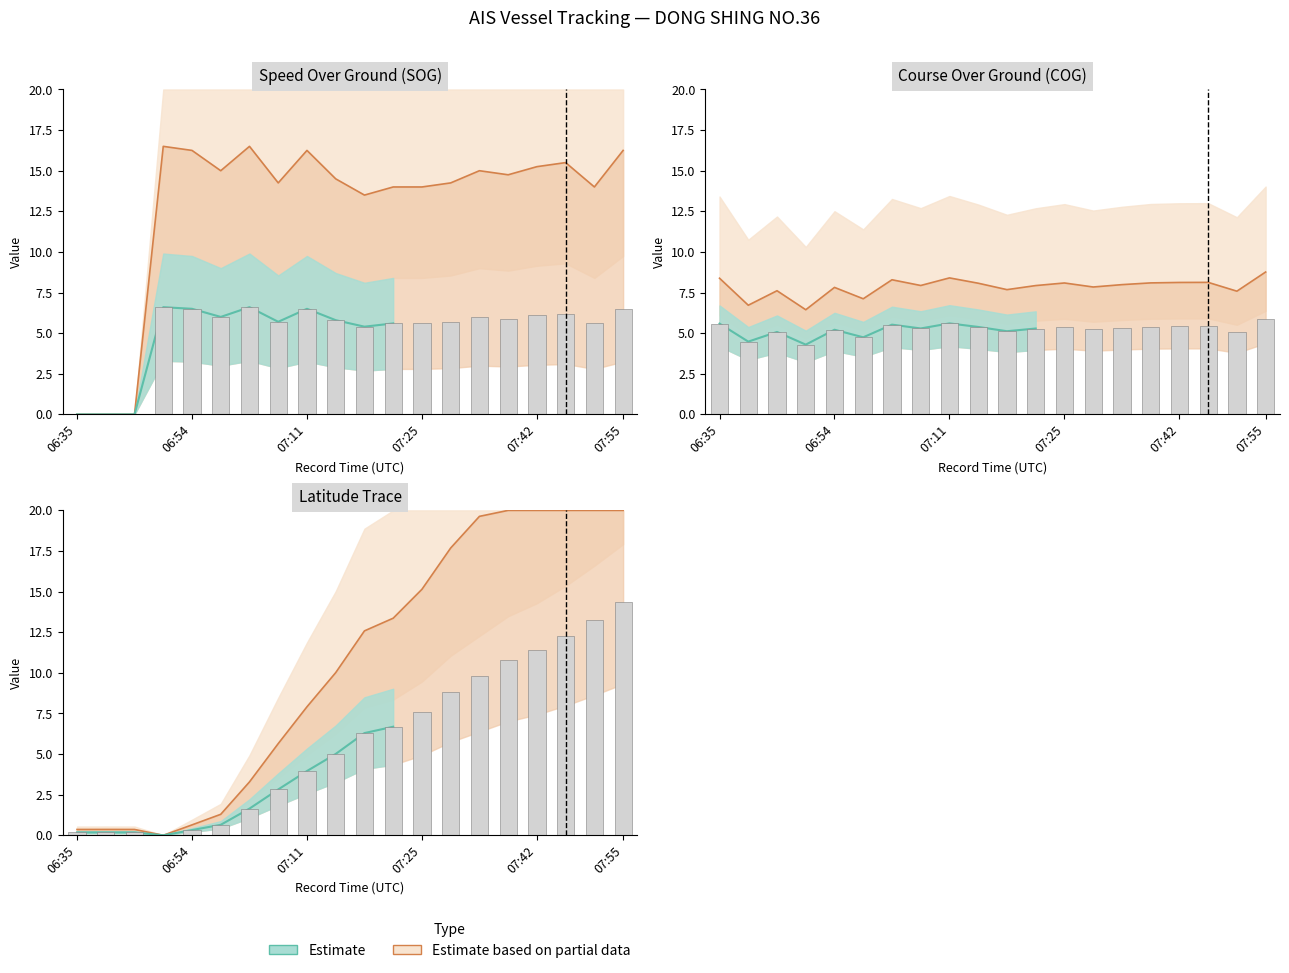

What is the label of the 6th bar from the right?

14